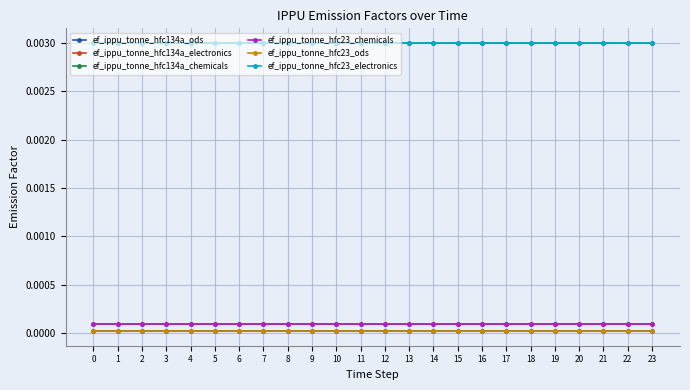

The value of ef_ippu_tonne_hfc23_electronics at 16 is 0.0. True or false?

False